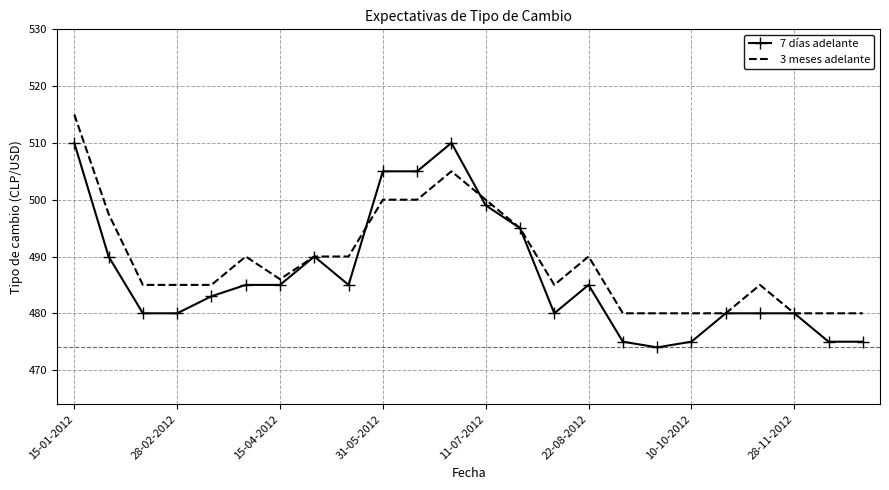

What is the minimum value for 7 días adelante?

474.0